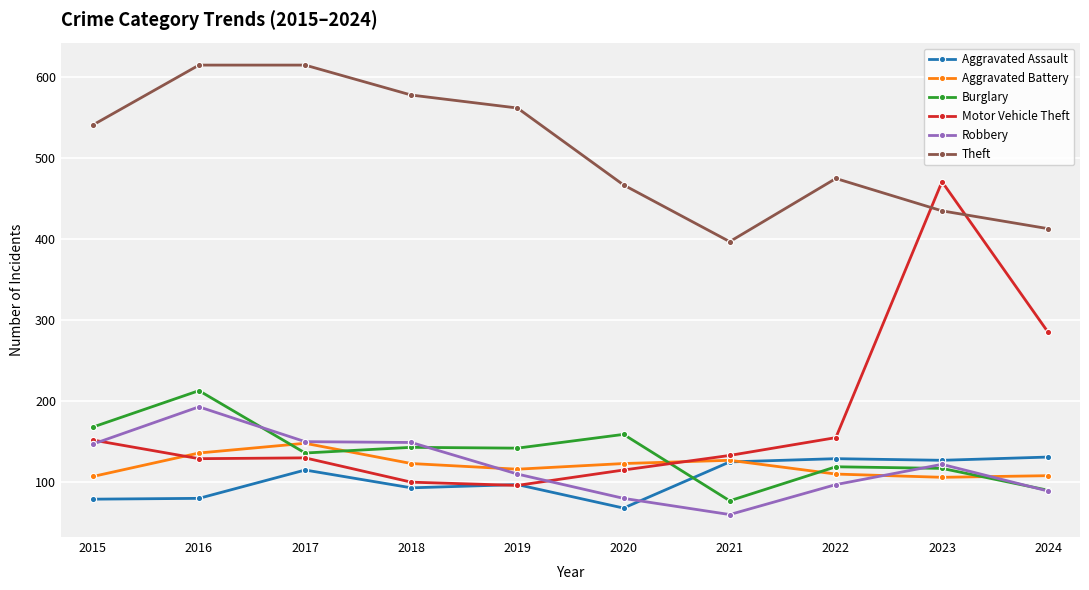

What is the value of the Theft point at the 9th from the left?

435